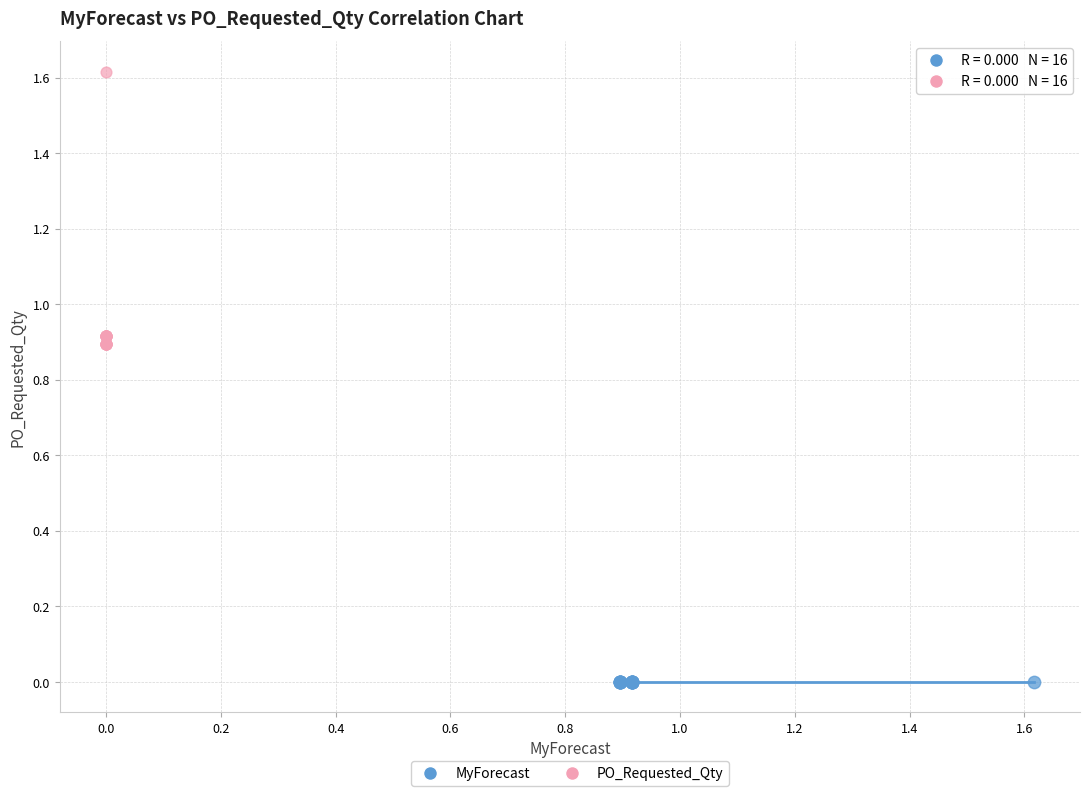

Which series contains the highest Y value?

PO_Requested_Qty